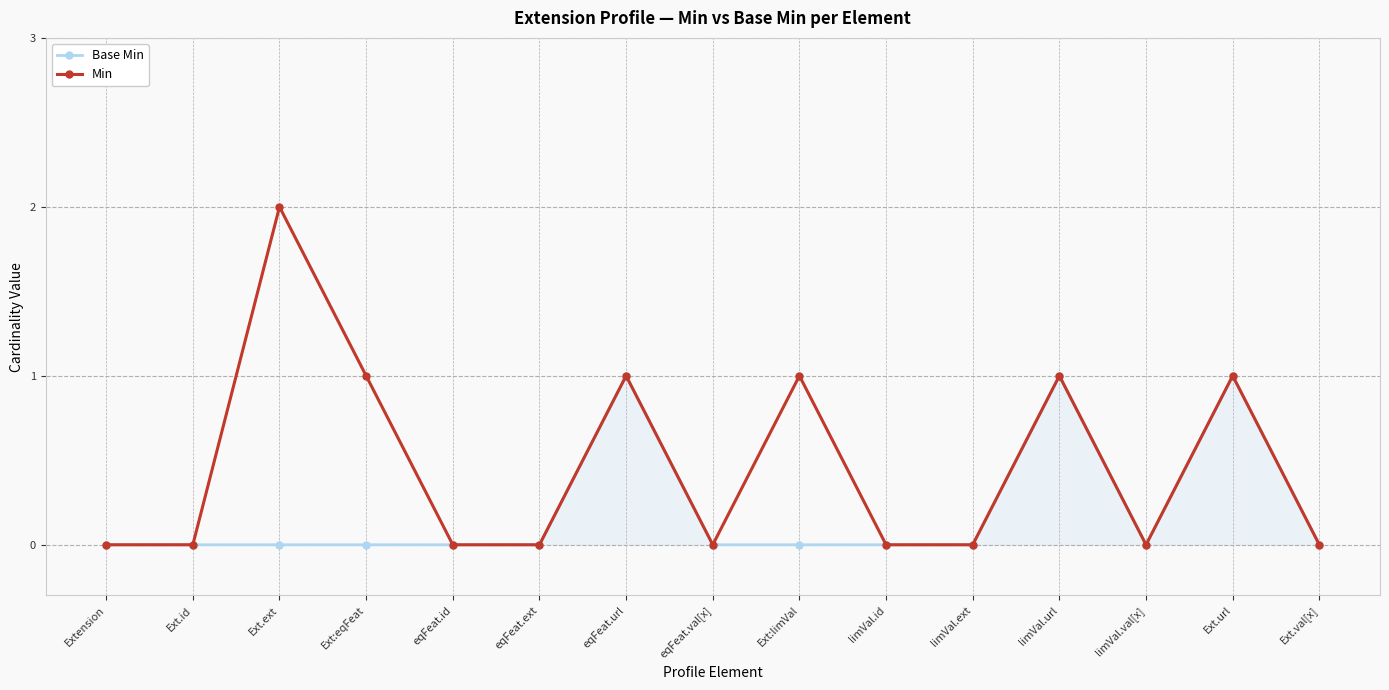

Reading left to right, list all the values displayed in this chart.

Base Min: Extension=0	Ext.id=0	Ext.ext=0	Ext:eqFeat=0	eqFeat.id=0	eqFeat.ext=0	eqFeat.url=1	eqFeat.val[x]=0	Ext:limVal=0	limVal.id=0	limVal.ext=0	limVal.url=1	limVal.val[x]=0	Ext.url=1	Ext.val[x]=0
Min: Extension=0	Ext.id=0	Ext.ext=2	Ext:eqFeat=1	eqFeat.id=0	eqFeat.ext=0	eqFeat.url=1	eqFeat.val[x]=0	Ext:limVal=1	limVal.id=0	limVal.ext=0	limVal.url=1	limVal.val[x]=0	Ext.url=1	Ext.val[x]=0